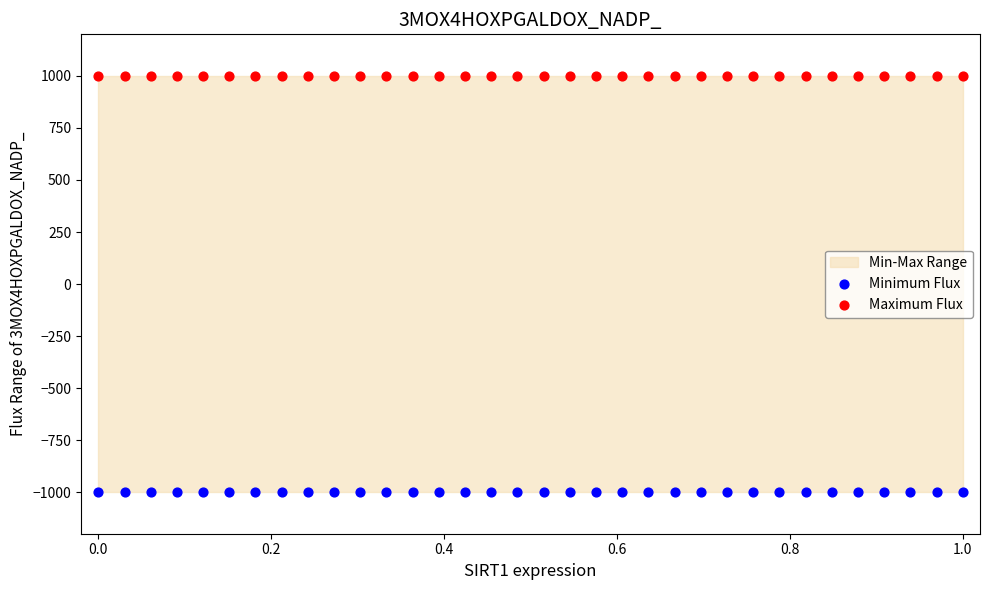

Which series contains the lowest Y value?

Minimum Flux